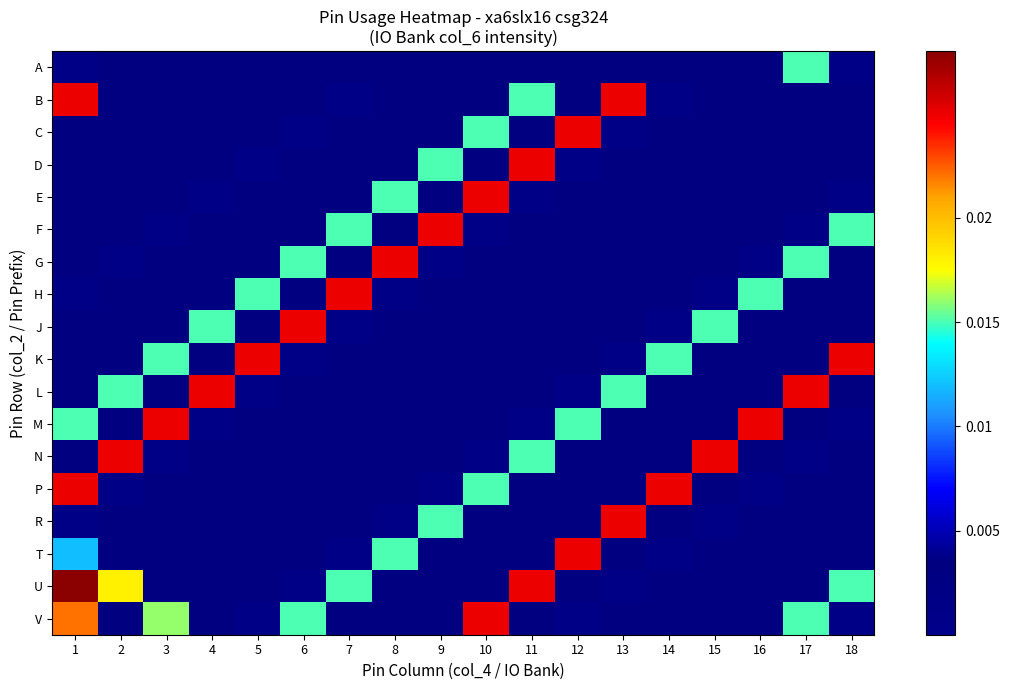

Which has a higher value, 5 or 14?

5